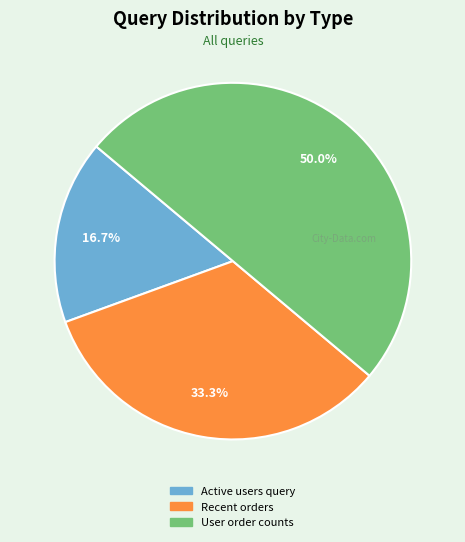

To the nearest percent, what percentage of the pie is Active users query?

17%